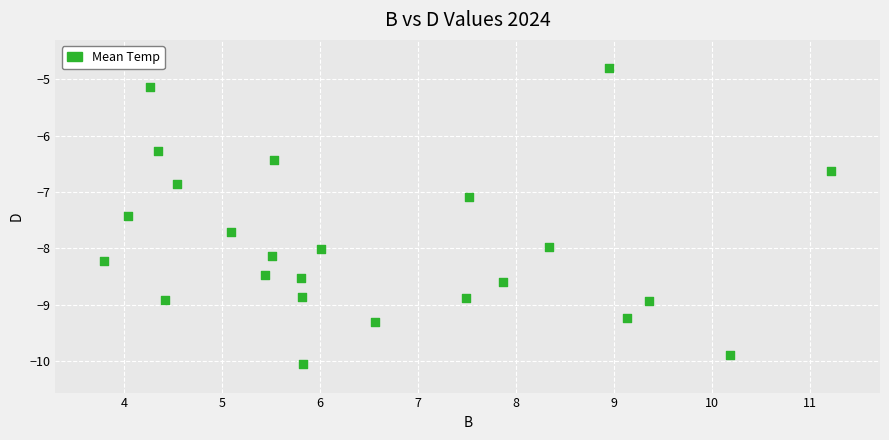

What is the range of X values (max minus min)?

7.4